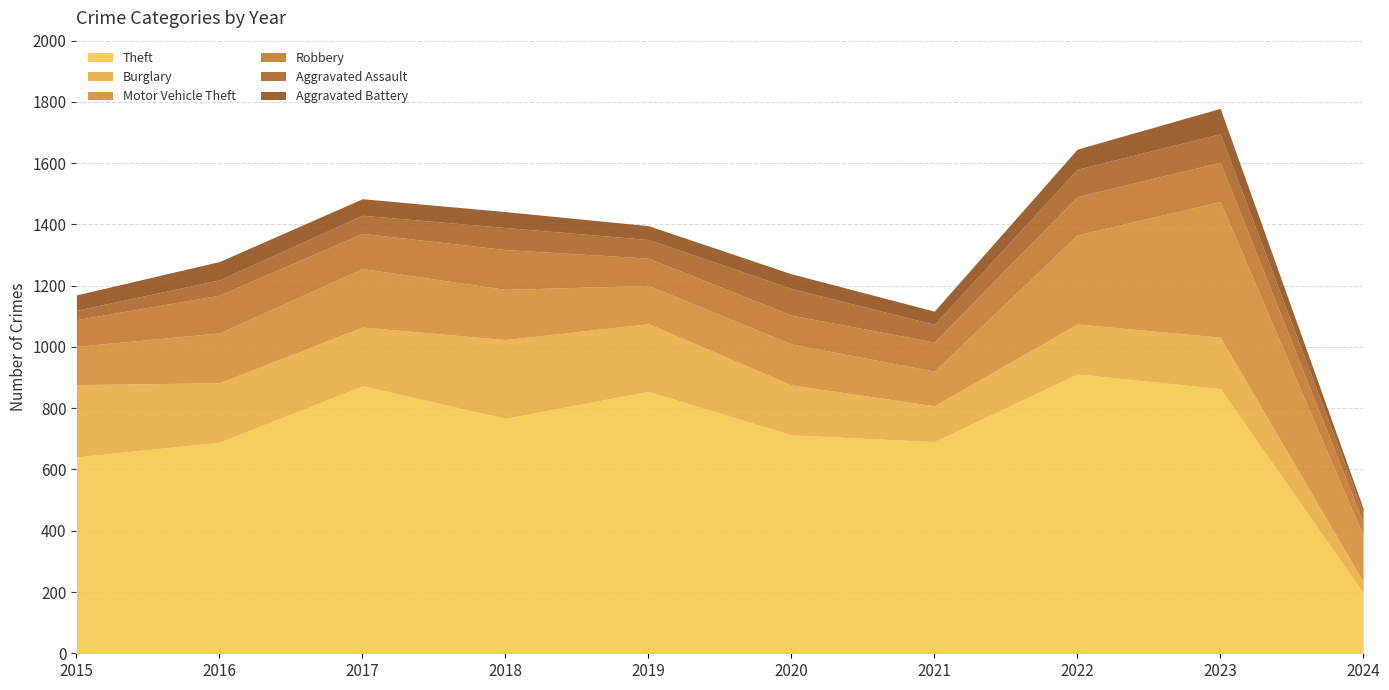

What is the difference between the highest and lowest values at 2023?

781